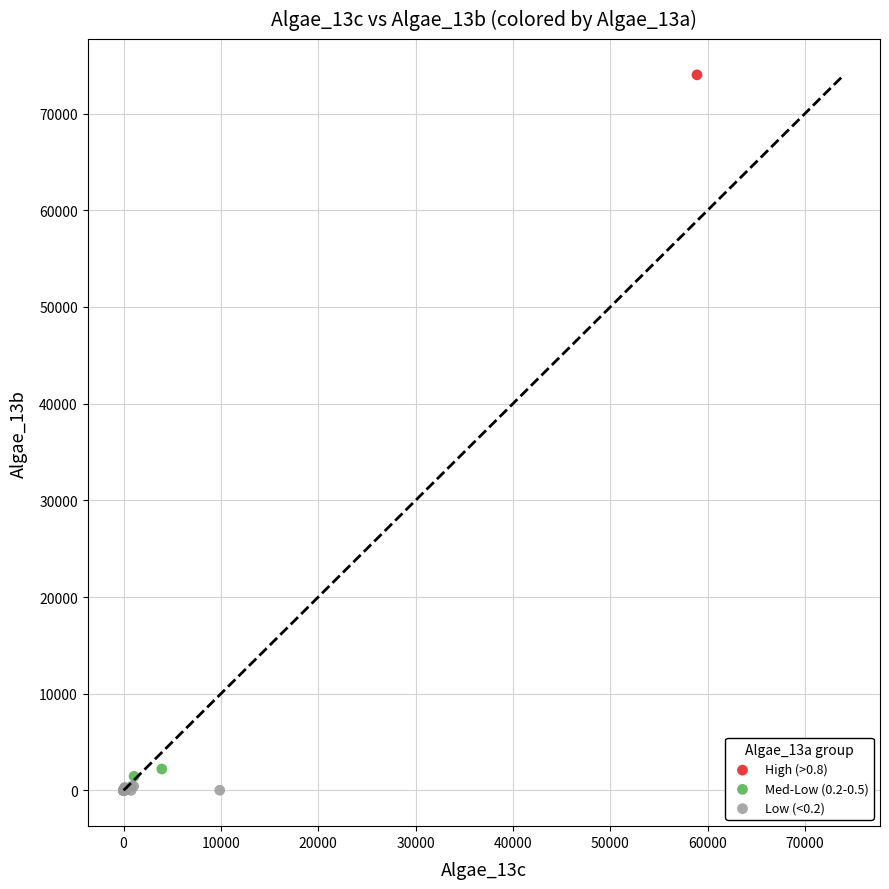

Which series contains the lowest Y value?

Low (<0.2)